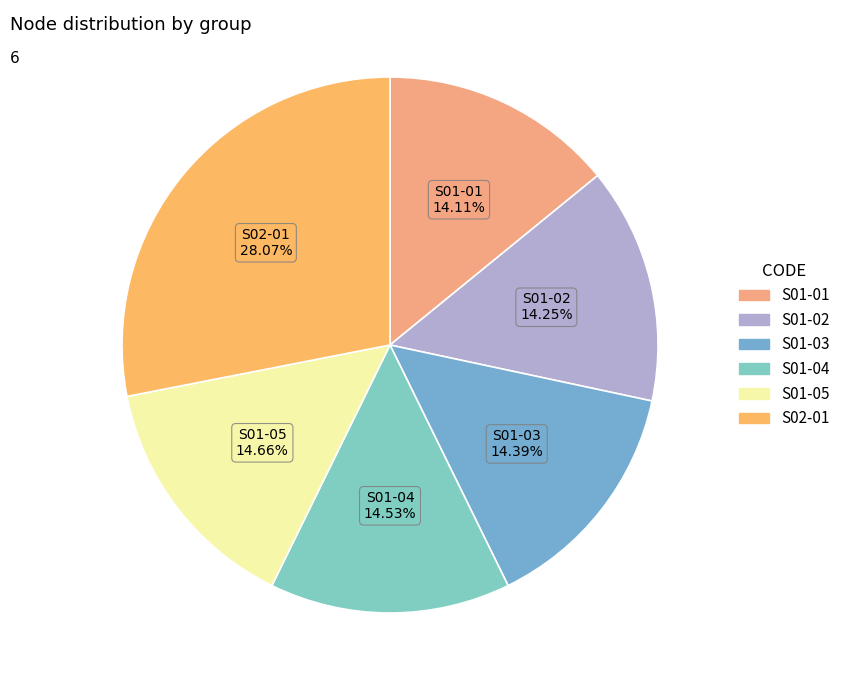

What percentage is NOT represented by S01-03?

85.6%